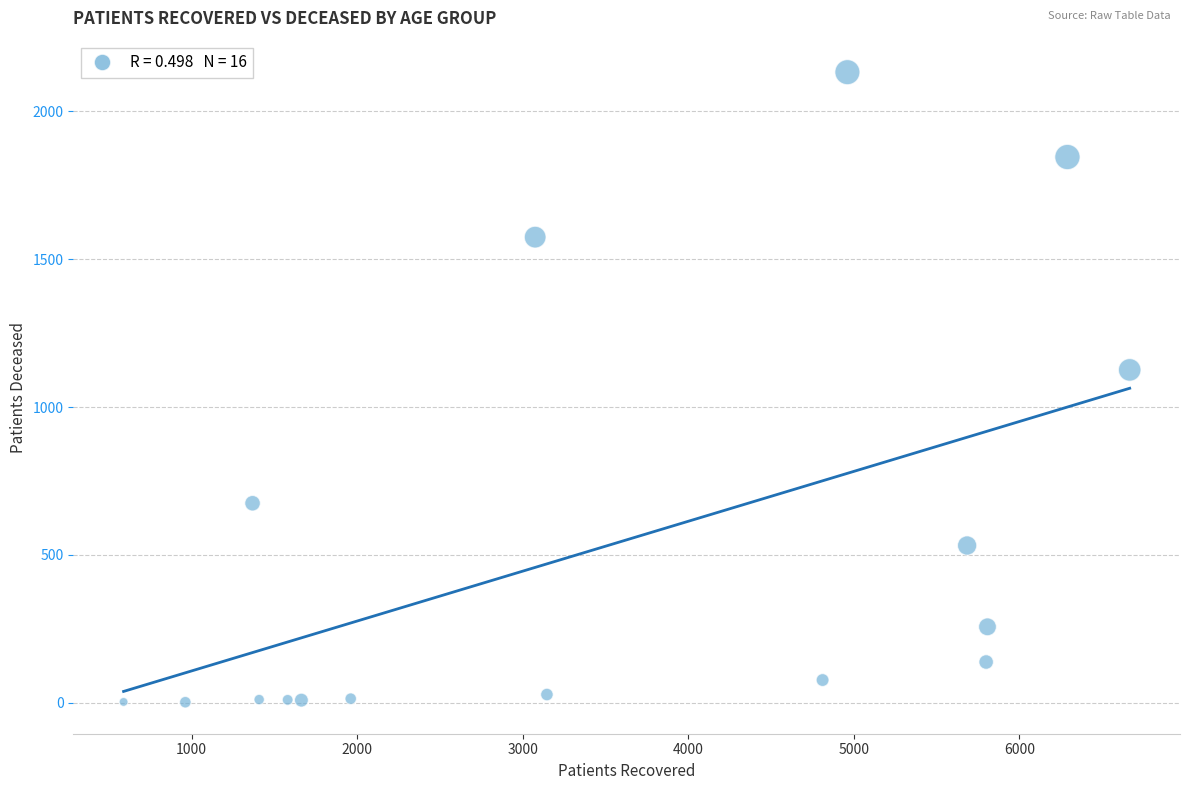

What Y value in the scatter plot is closest to 1067?

1126